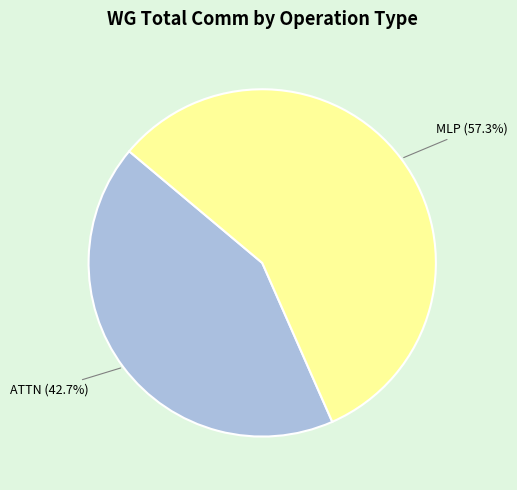

Is there a majority slice in this chart?

Yes